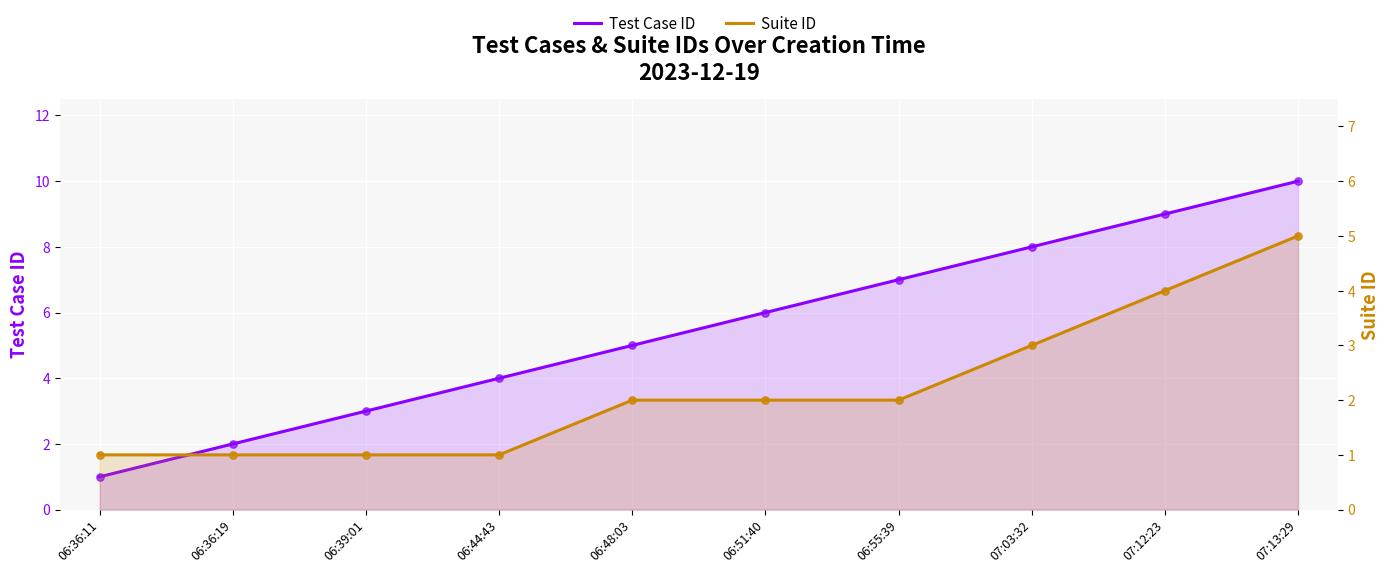

Which series contains the lowest Y value?

Test Case ID